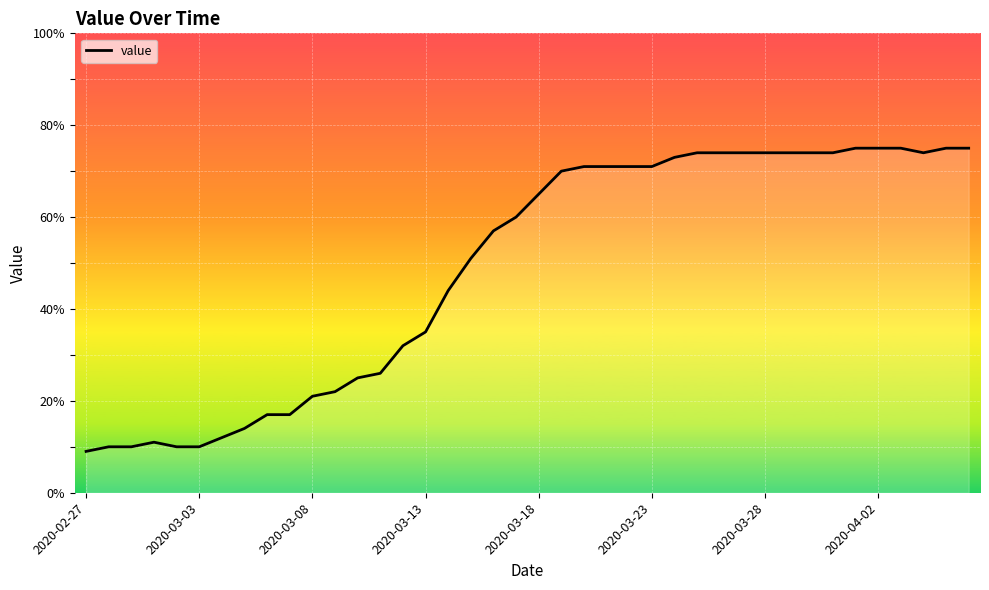

What is the minimum value shown in the chart?

9